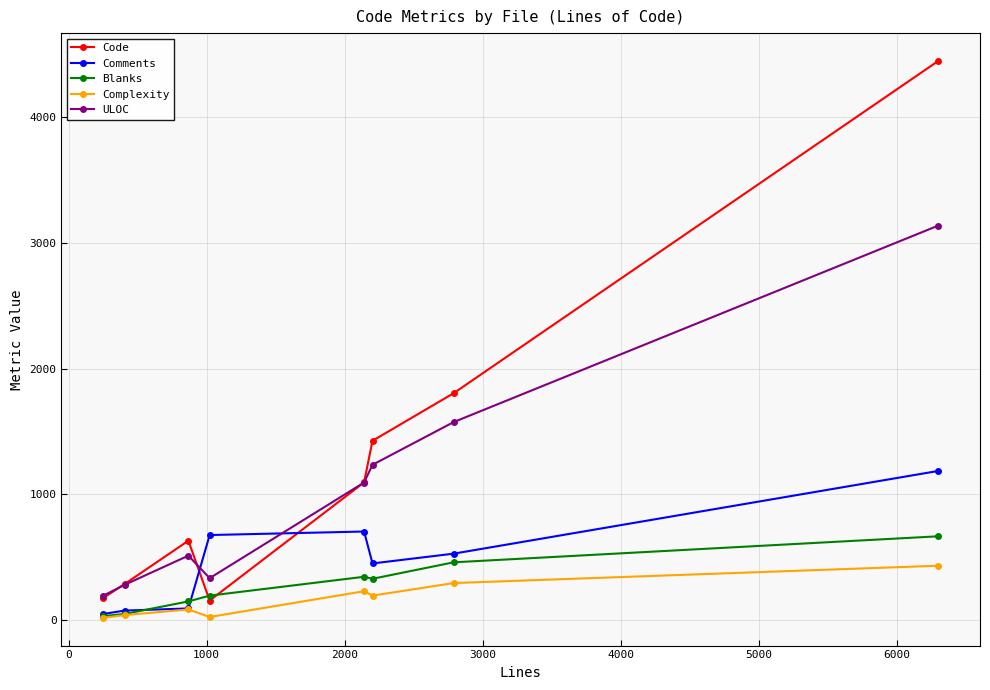

True or false: Code and Complexity cross at least once.

False